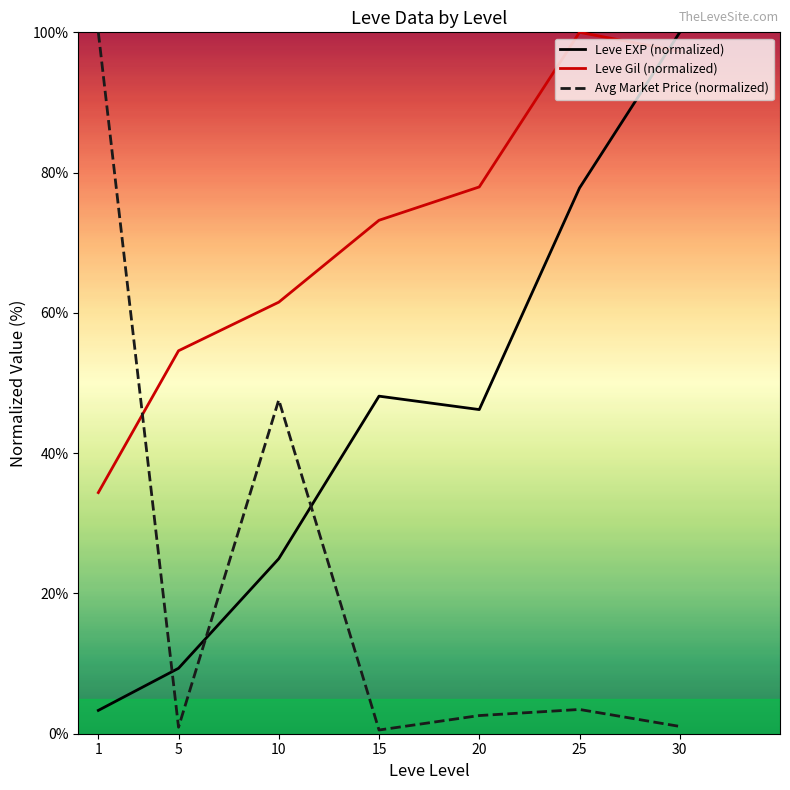

How many intersections are there between Leve EXP (normalized) and Avg Market Price (normalized)?

3